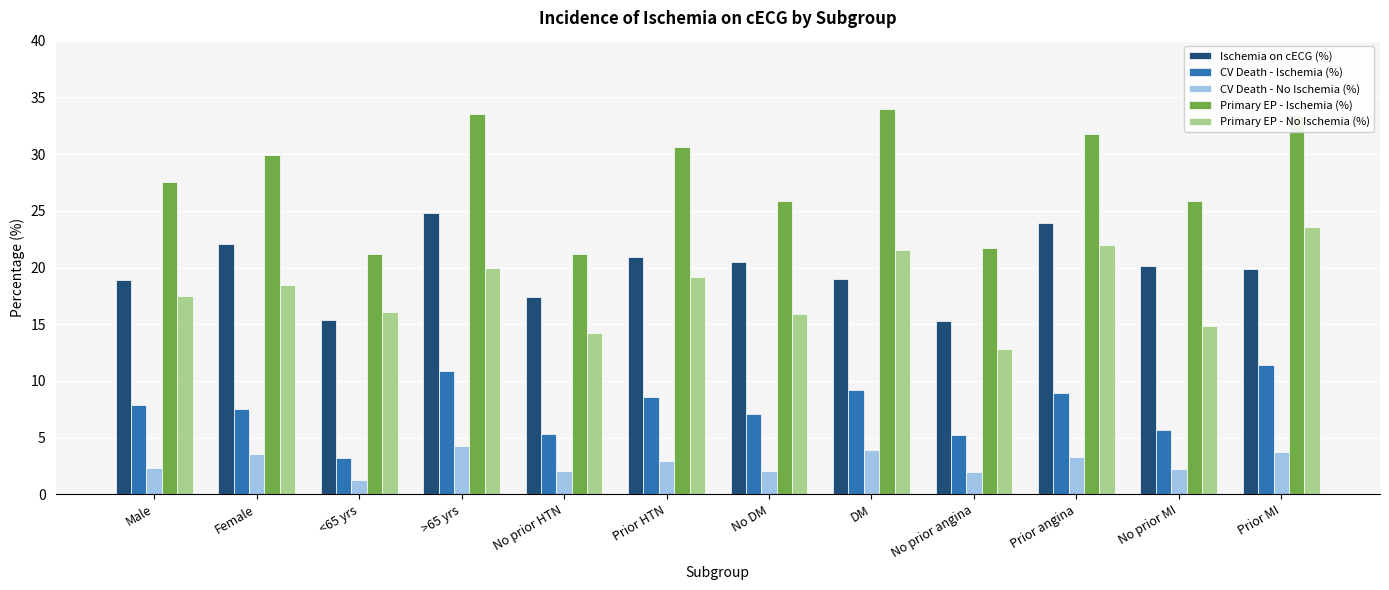

The value of Ischemia on cECG (%) at No prior angina is 7.2. True or false?

False